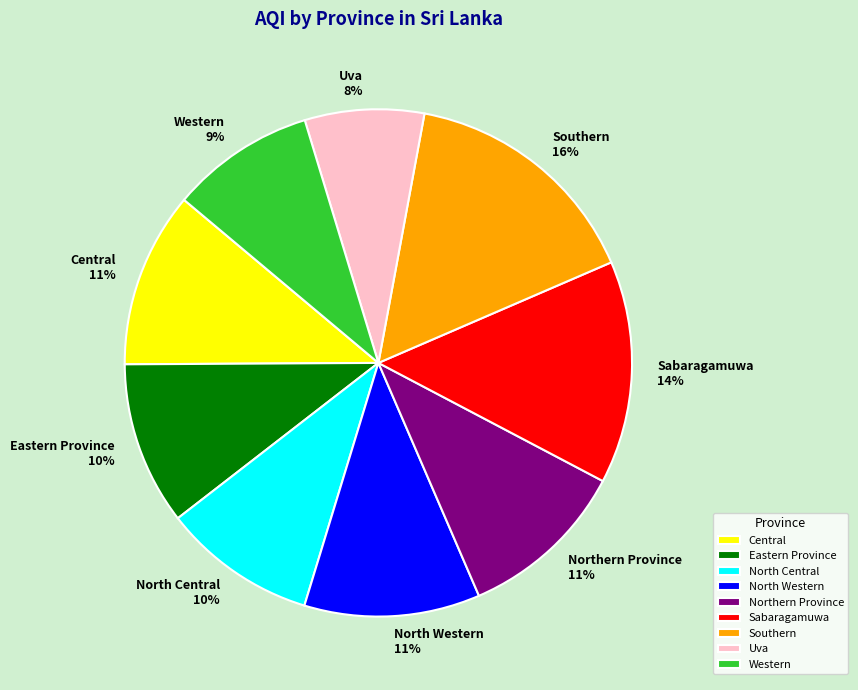

What is the smallest slice in the pie chart?

Uva